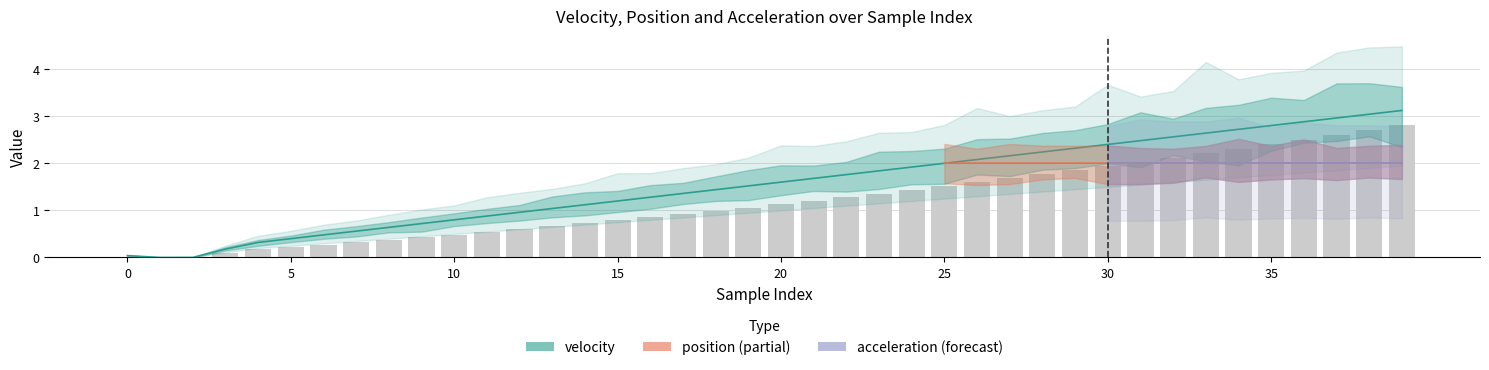

How many data points in position are less than 1?

19